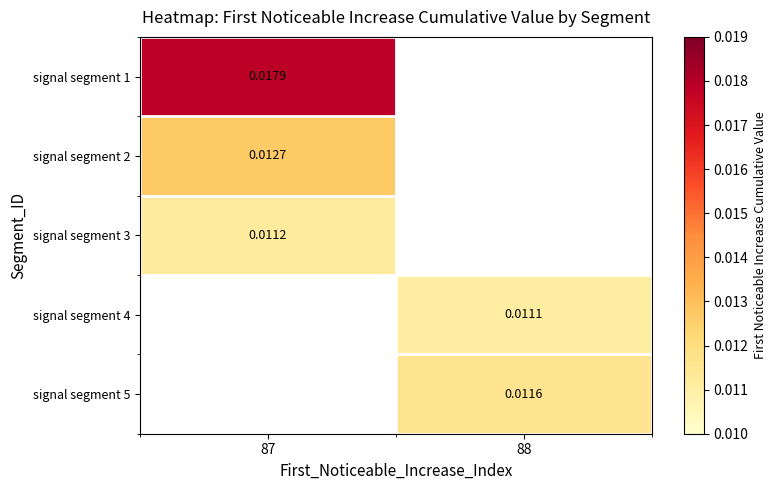

Is the value of signal segment 4 at 87 greater than the value of signal segment 3 at 88?

No